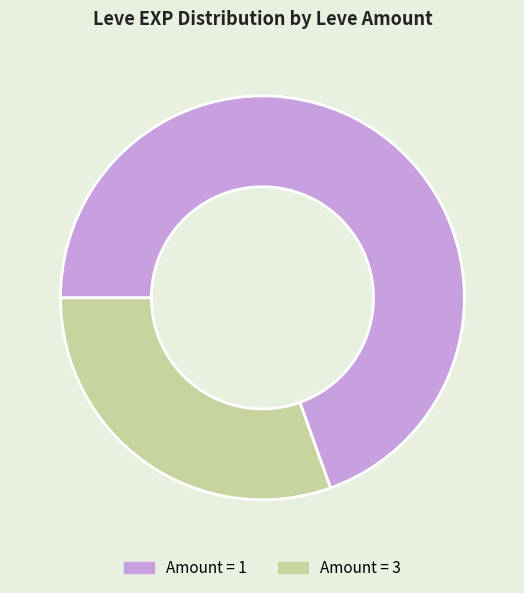

Is there any slice that represents more than half of the pie?

Yes